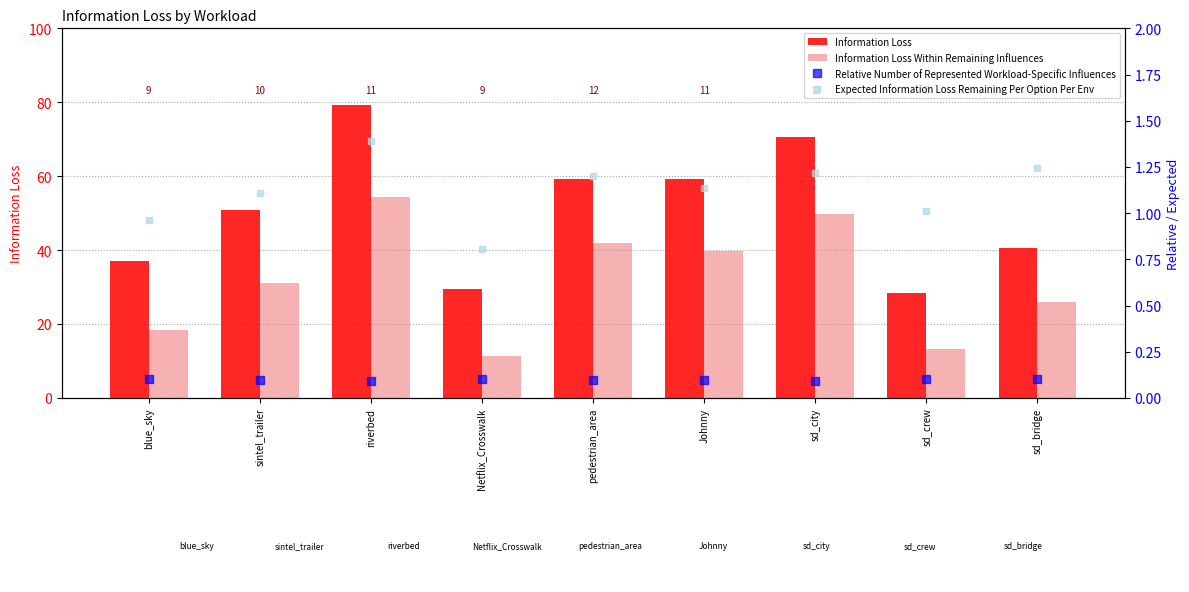

At which label does Expected Information Loss Remaining Per Option Per Env first exceed 1?

sintel_trailer